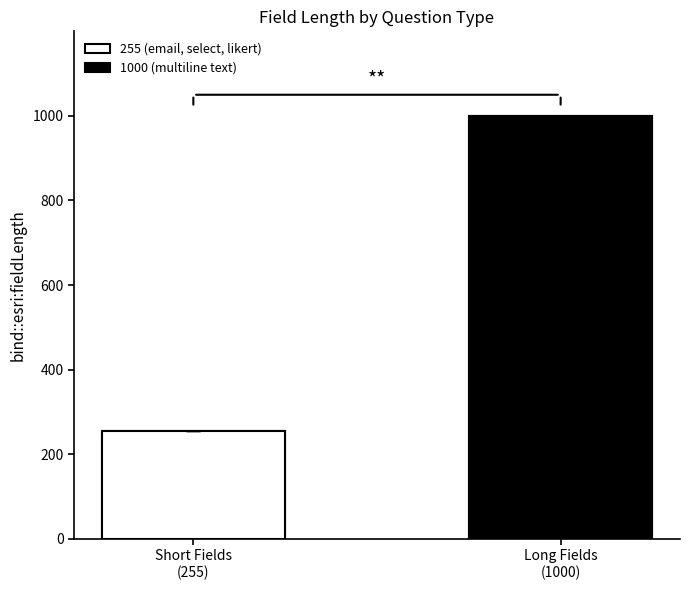

Reading right to left, extract all data points from this chart.

1000	255